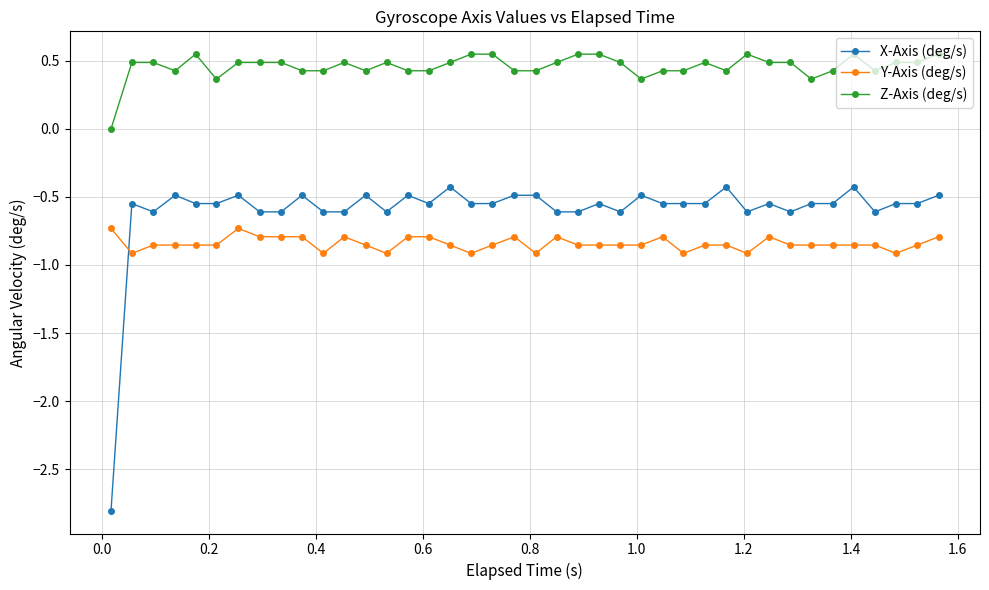

What is the maximum value for X-Axis (deg/s)?

-0.4